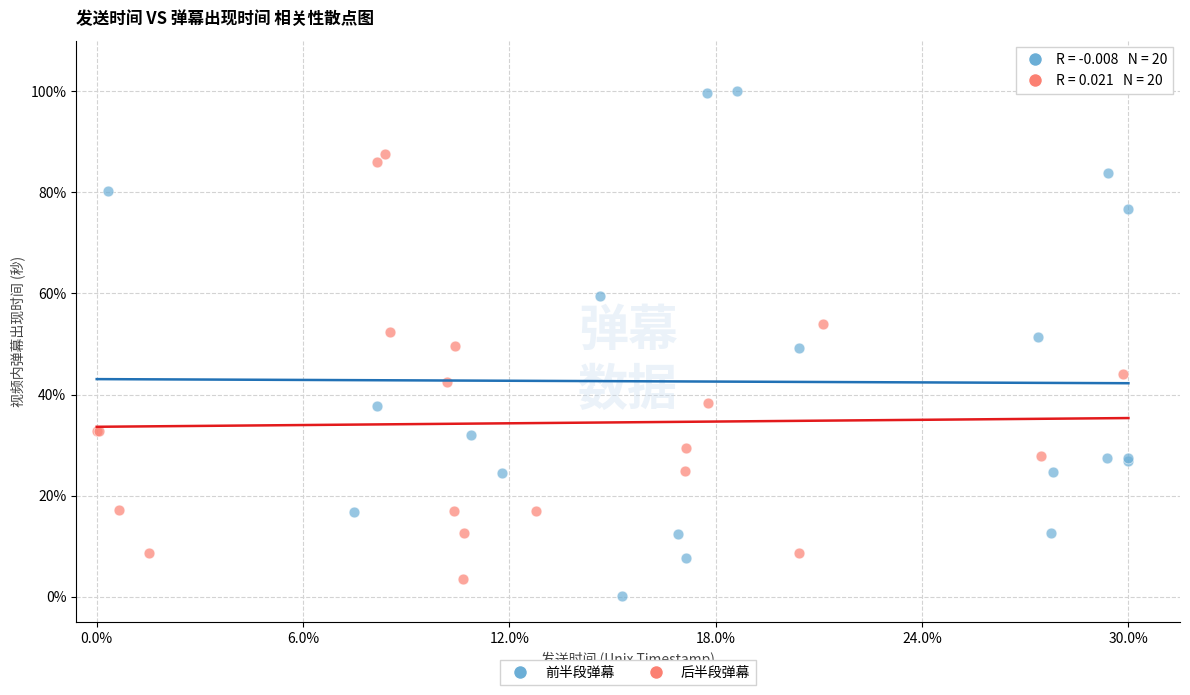

Which series reaches the minimum Y coordinate?

前半段弹幕